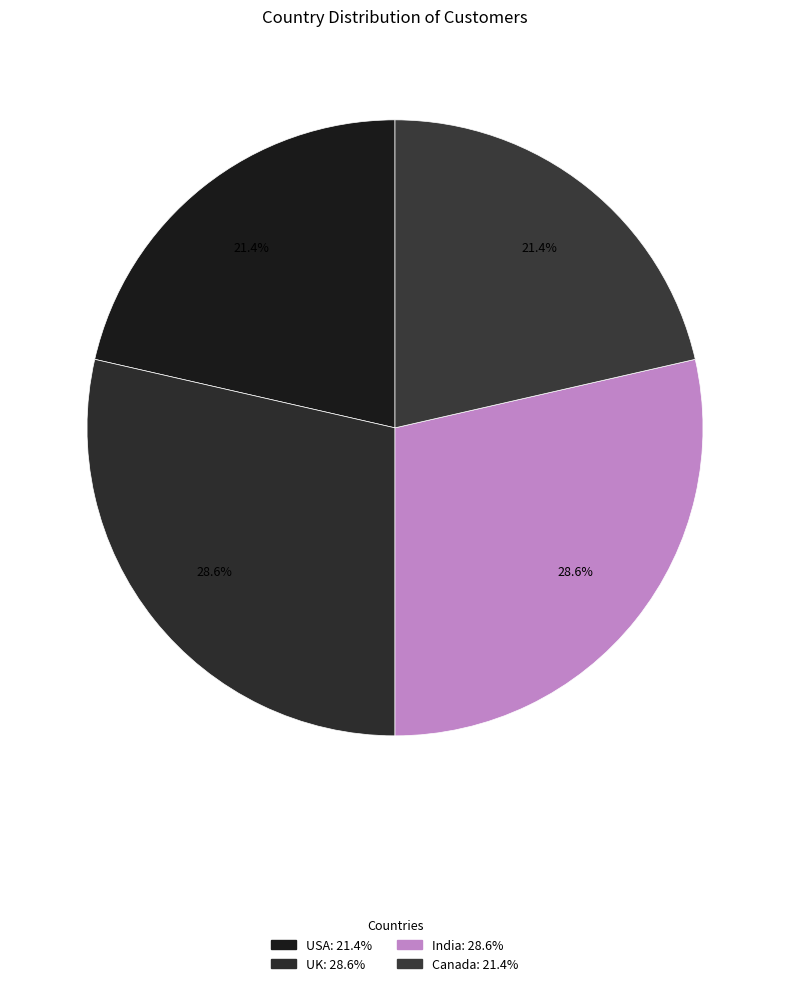

True or false: Canada accounts for 10% of the total.

False